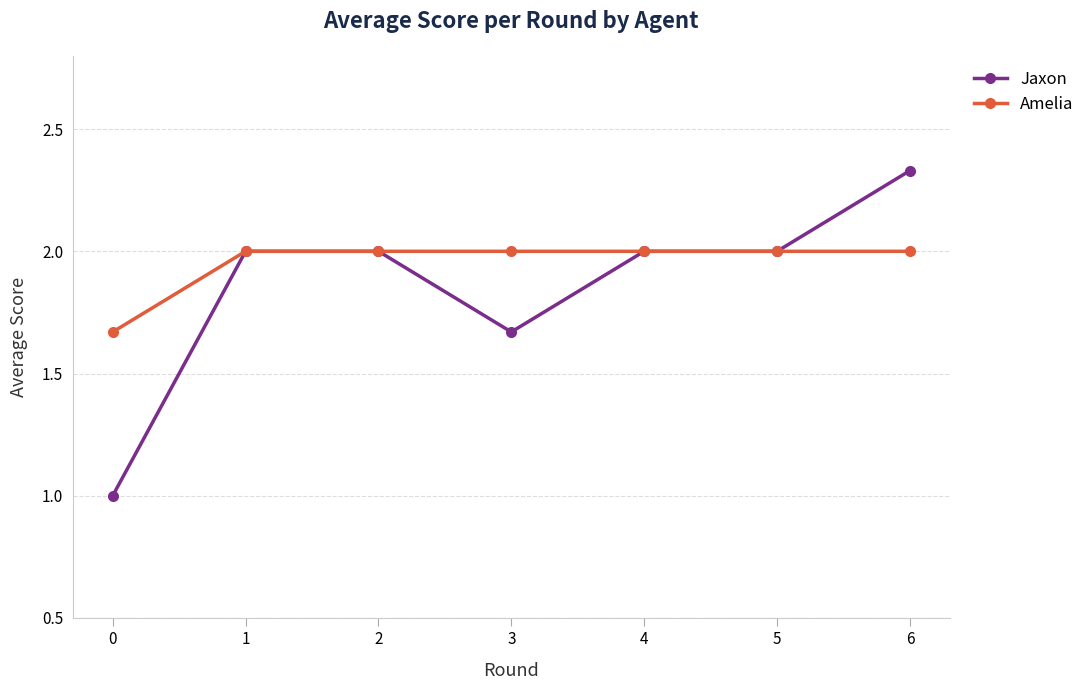

How many data points does each series have?

7